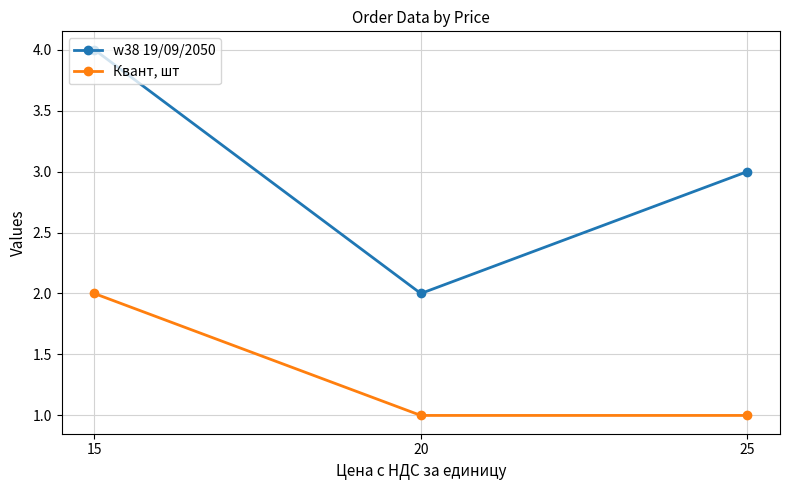

True or false: w38 19/09/2050 has a value of 3 at 25.

True